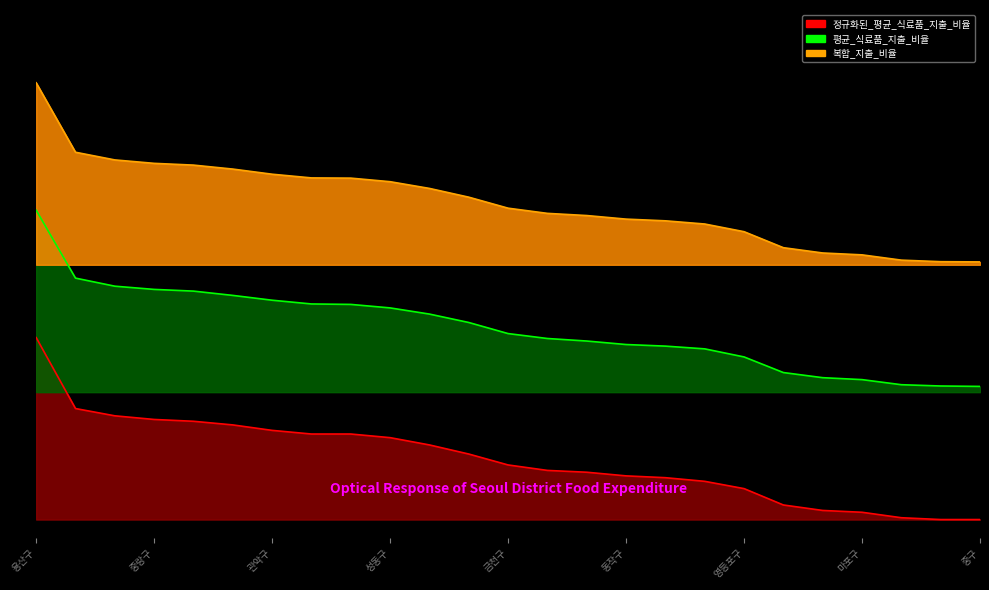

What is the label of the 10th point from the left?

성동구